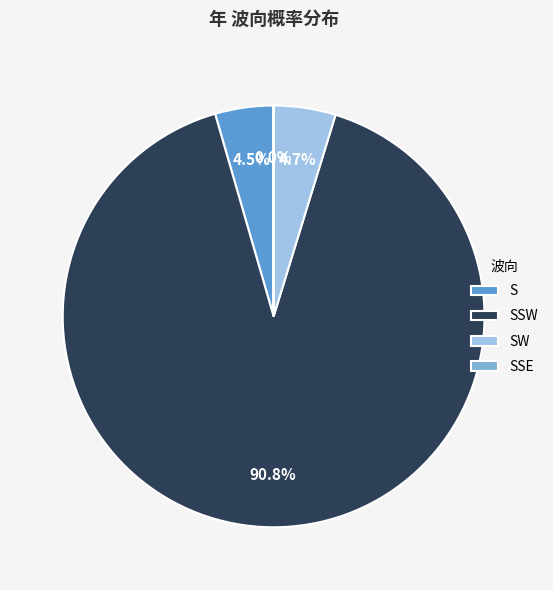

Between SSW and SW, which is larger?

SSW